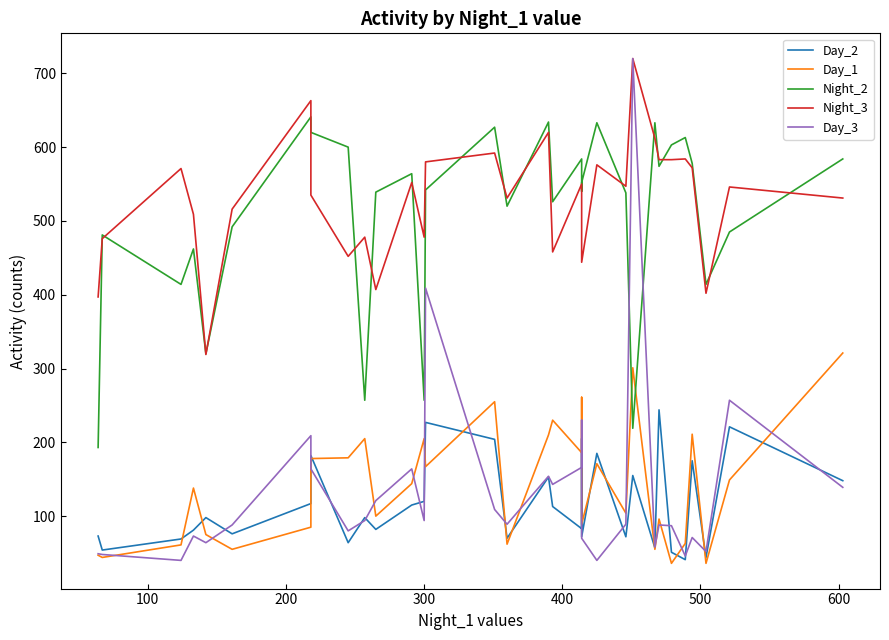

What are all the series names shown in the legend?

Day_2, Day_1, Night_2, Night_3, Day_3